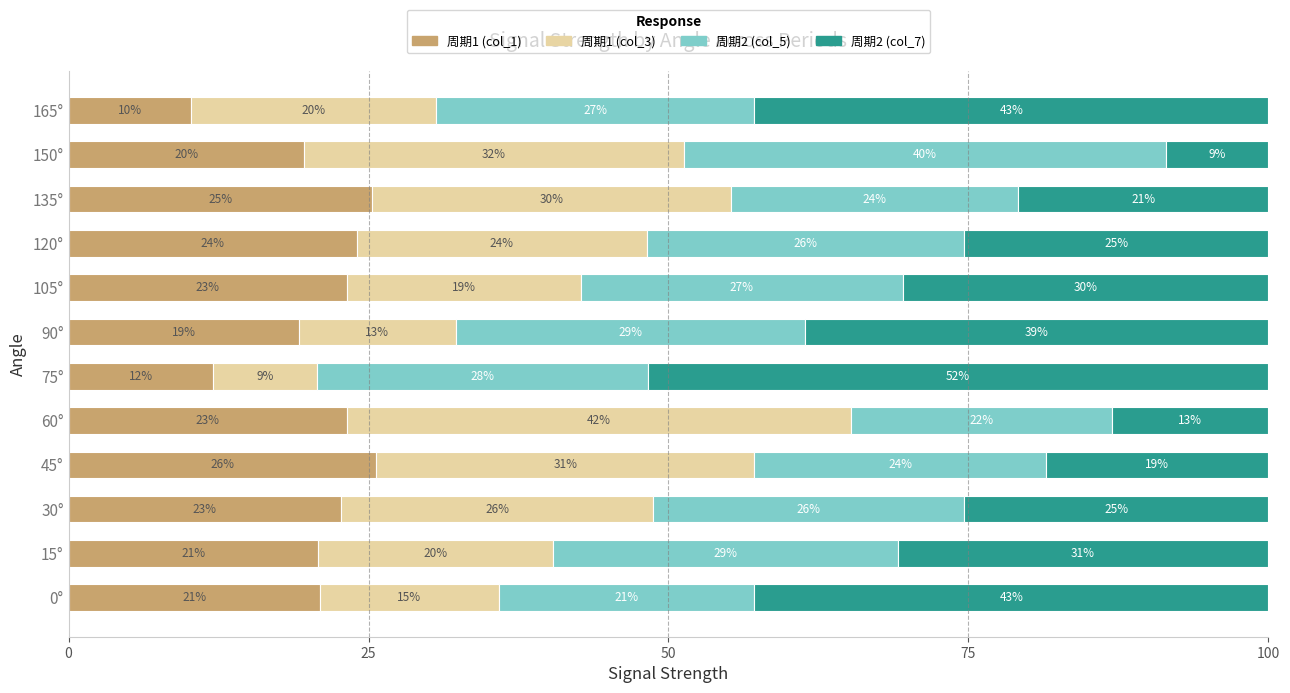

Count the number of categories in the chart.

12